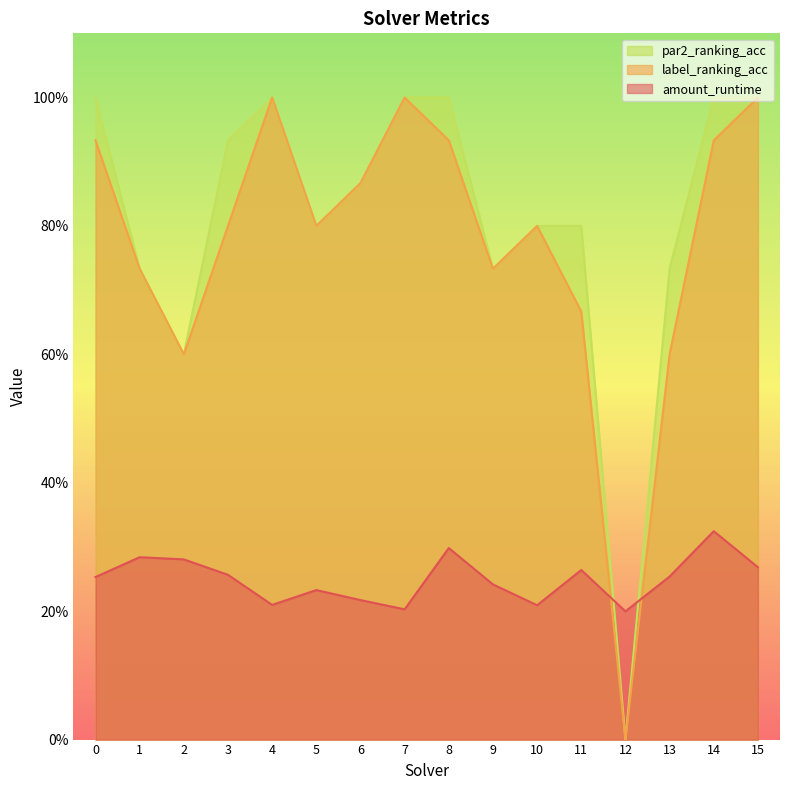

At how many categories does at least one series exceed 0?

16